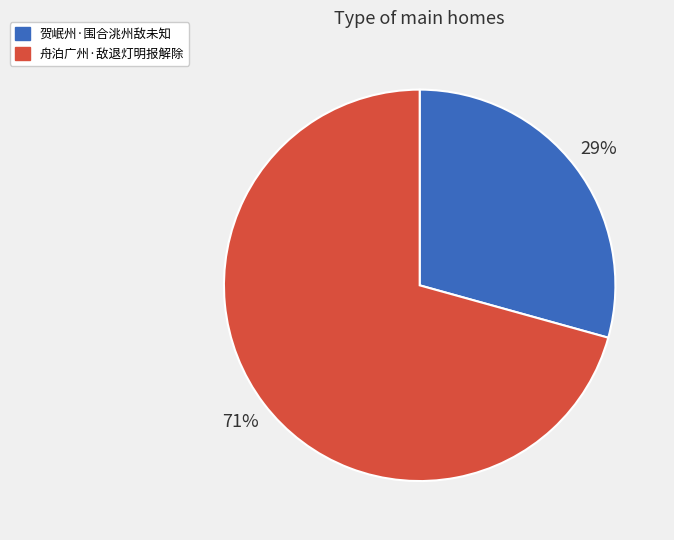

Which category has the biggest portion of the pie?

舟泊广州·敌退灯明报解除